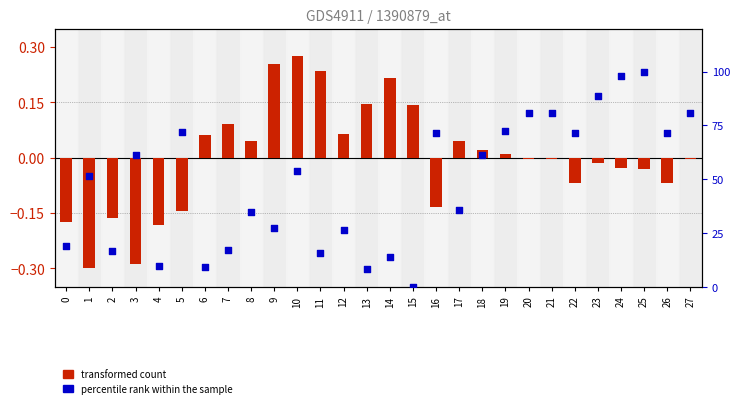

Which series contains the lowest Y value?

transformed count